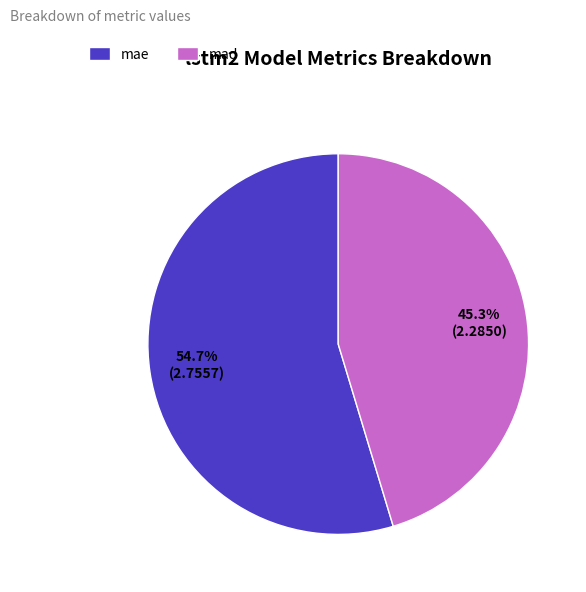

Rank the categories by value from lowest to highest.

mad, mae